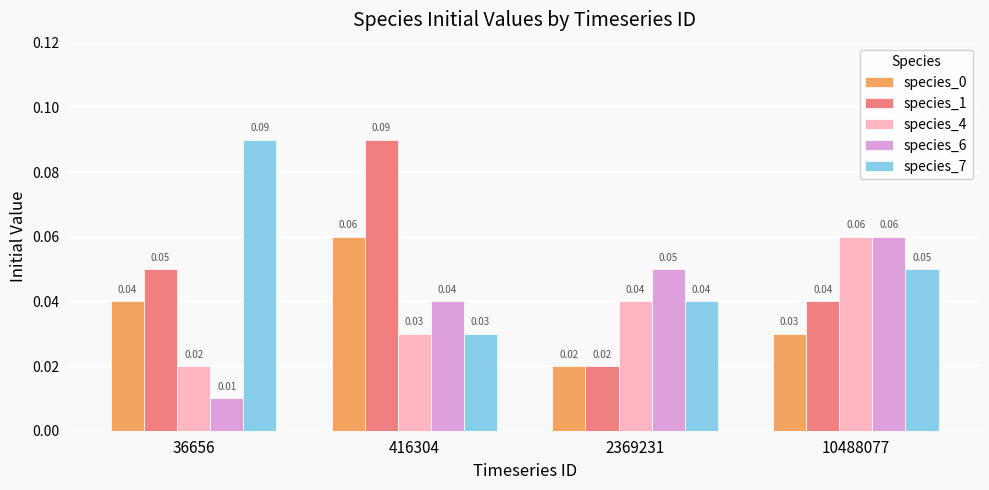

Count the species_4 values in the range 0 to 1.

4